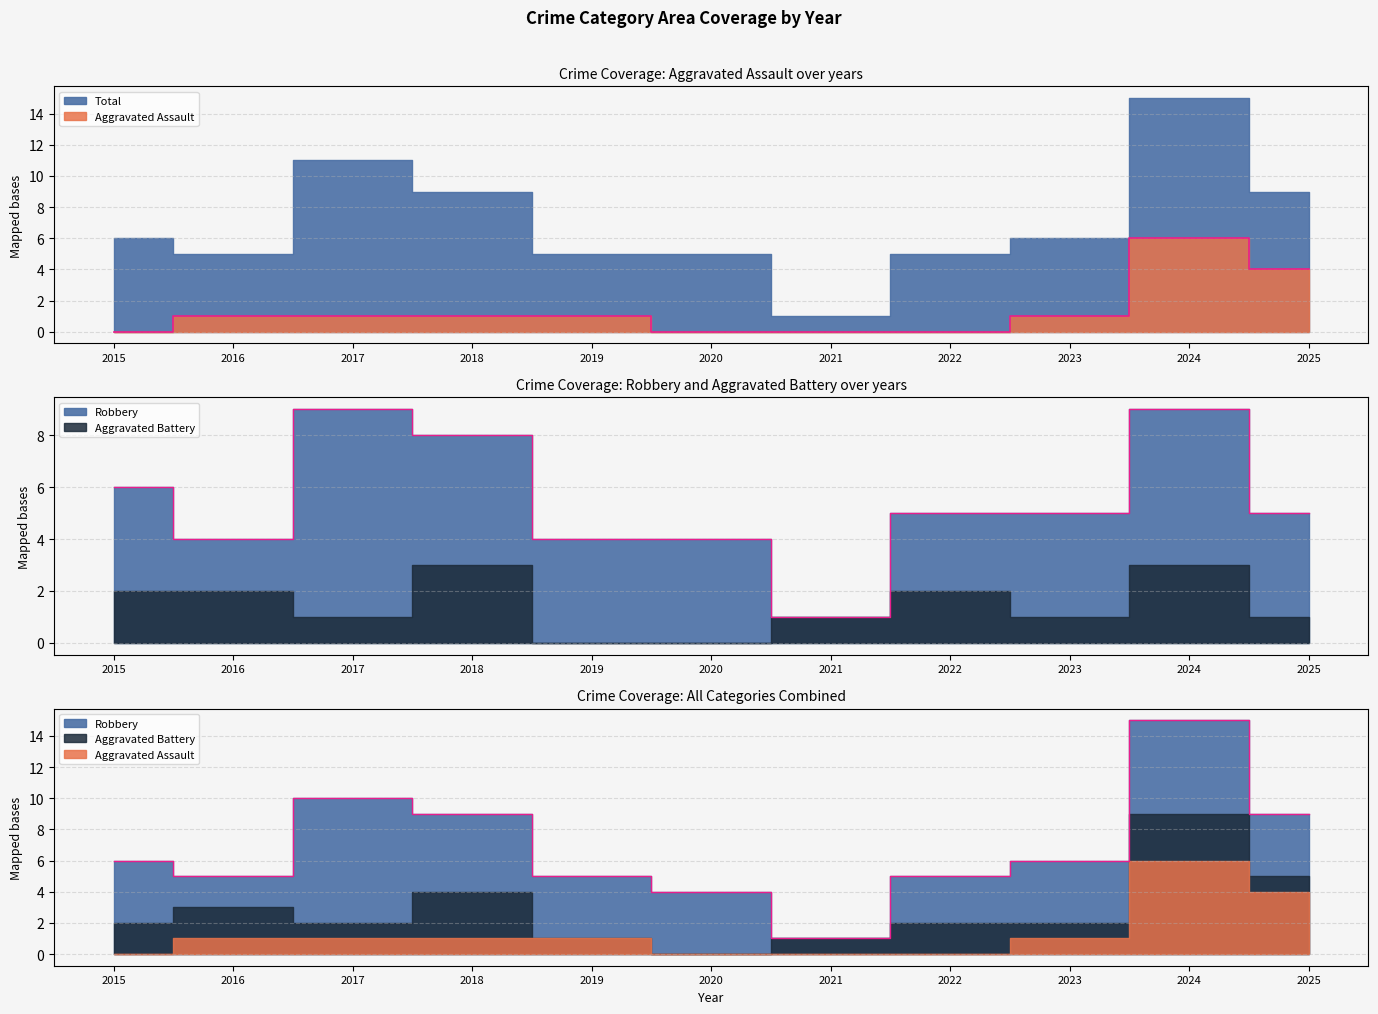

Rank the series at 2015 from highest to lowest value.

Total, Aggravated Assault